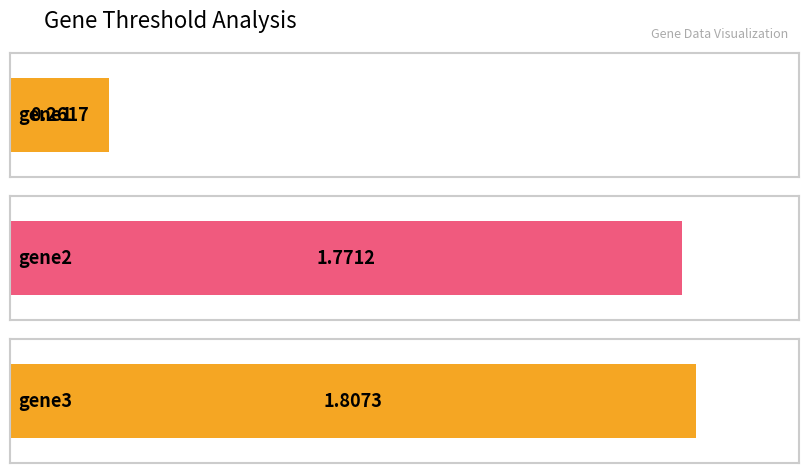

Between gene1 and gene2, which is larger?

gene2